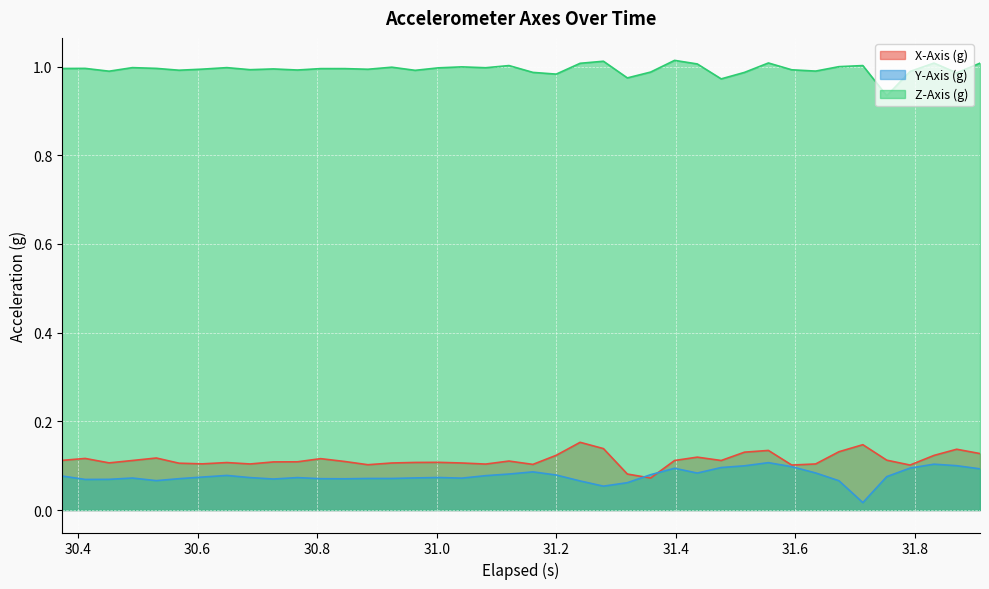

List the series in order of their peak value, highest first.

Z-Axis (g), X-Axis (g), Y-Axis (g)